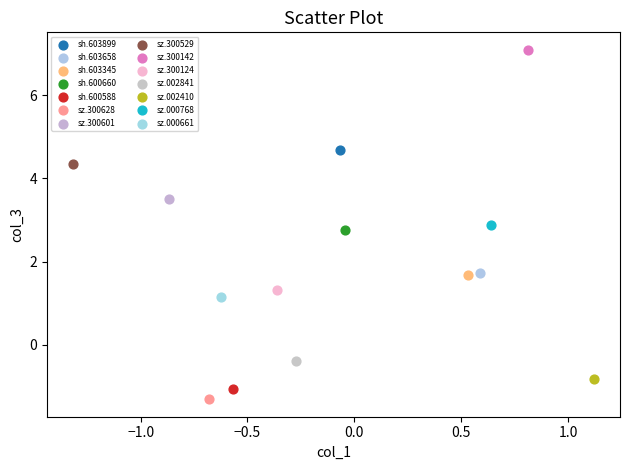

What are all the series names shown in the legend?

sh.603899, sh.603658, sh.603345, sh.600660, sh.600588, sz.300628, sz.300601, sz.300529, sz.300142, sz.300124, sz.002841, sz.002410, sz.000768, sz.000661